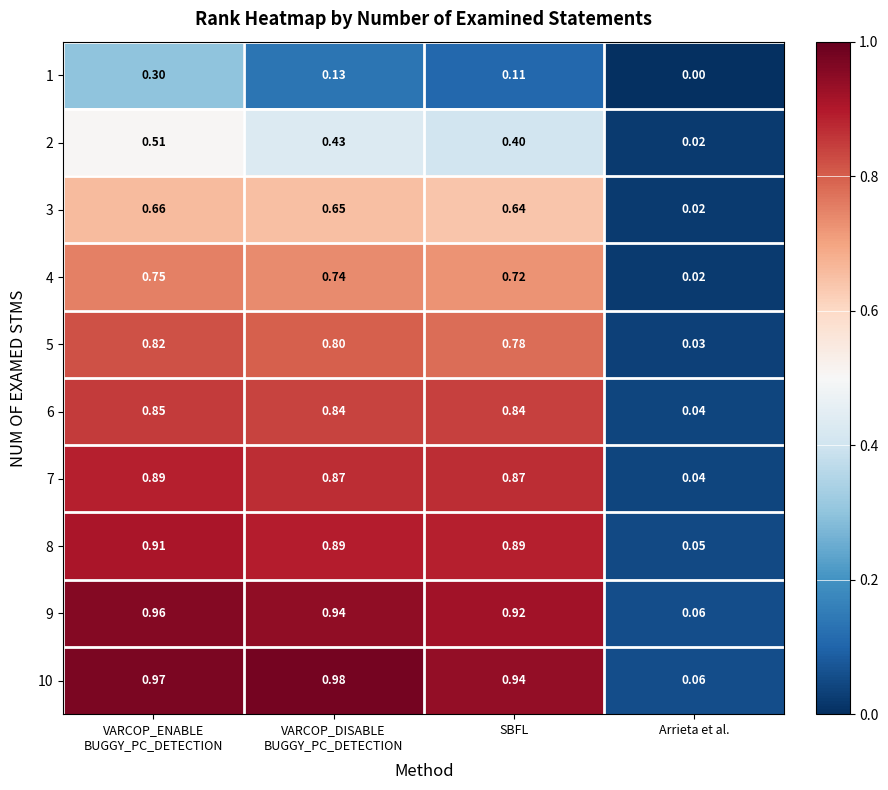

At which label is 4 closest to 0?

Arrieta et al.